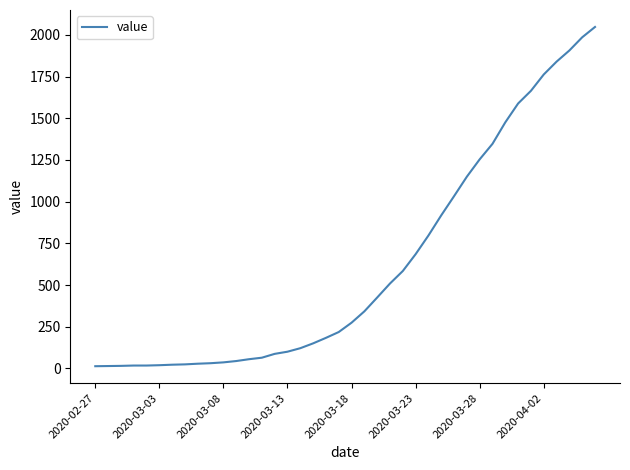

What is the greatest value displayed?

2048